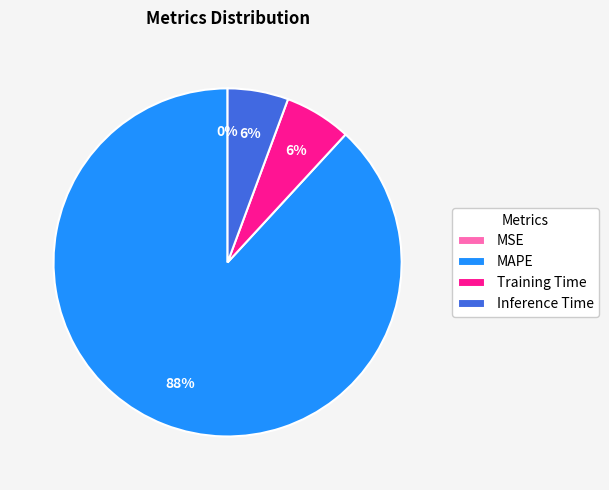

To the nearest percent, what is the difference between the largest and smallest slice percentages?

88%